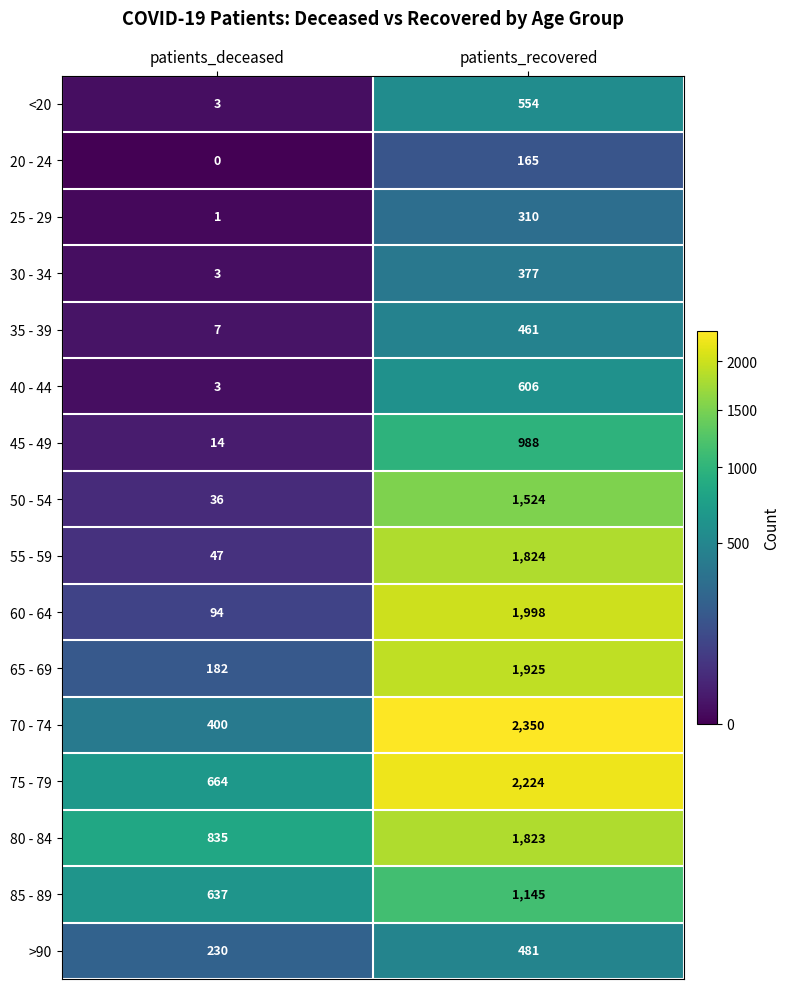

Which category has the lowest value across all series?

patients_deceased